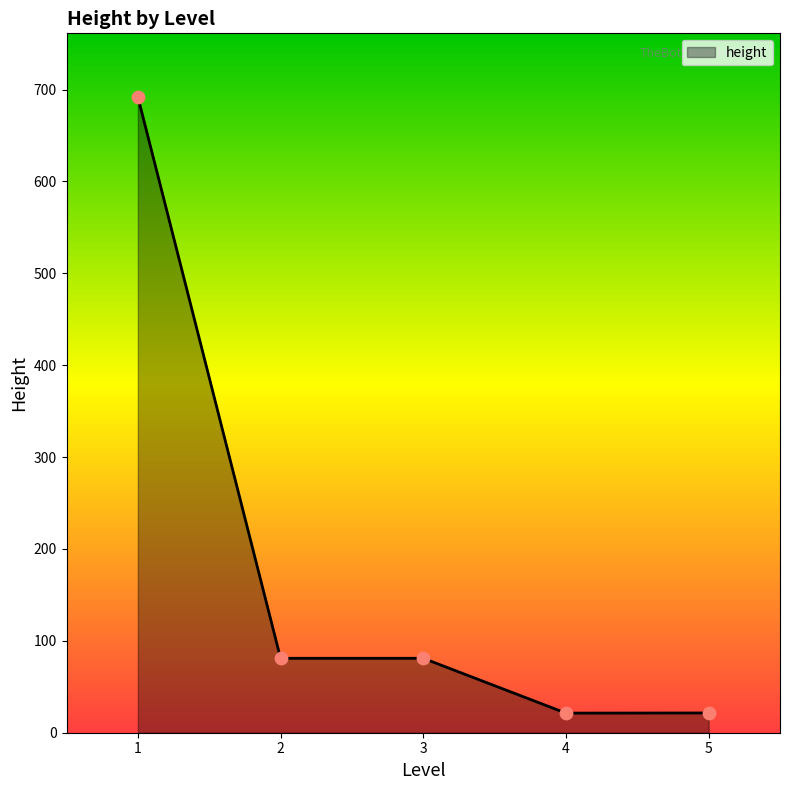

What is the change in value from 1 to 5?

-670.5